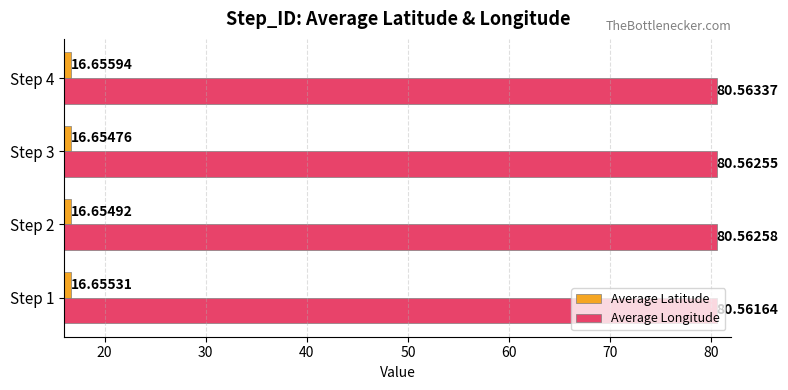

What is the average value of the Average Latitude series?

16.7